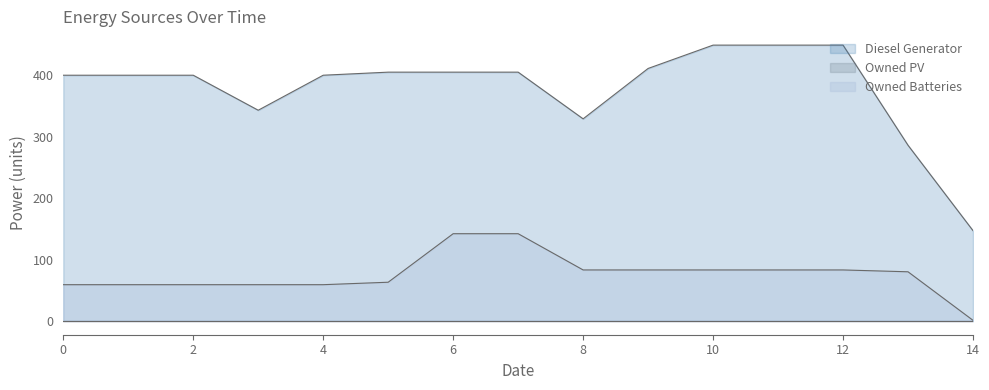

What is the maximum value shown in the chart?

449